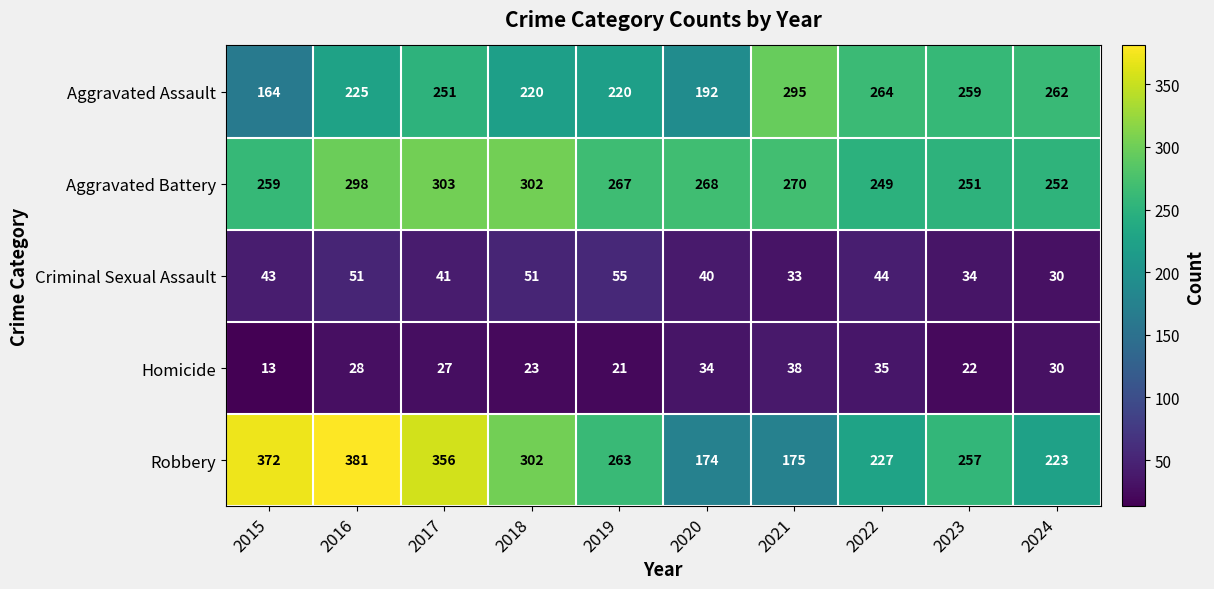

Where does the Robbery series first go above 263?

2015